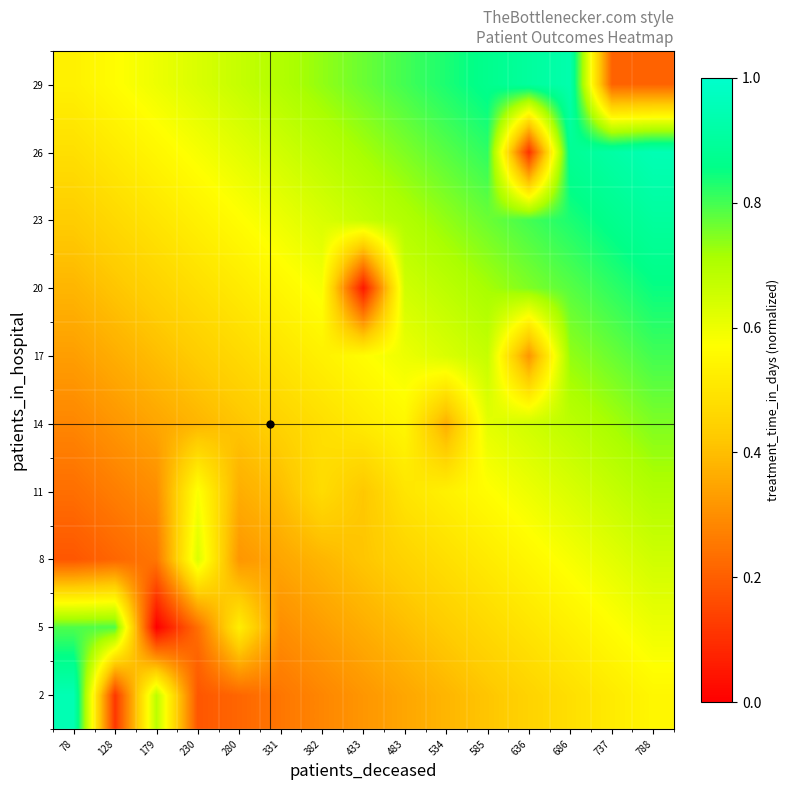

Rank the series at 331 from highest to lowest value.

29, 26, 23, 20, 17, 14, 11, 8, 5, 2